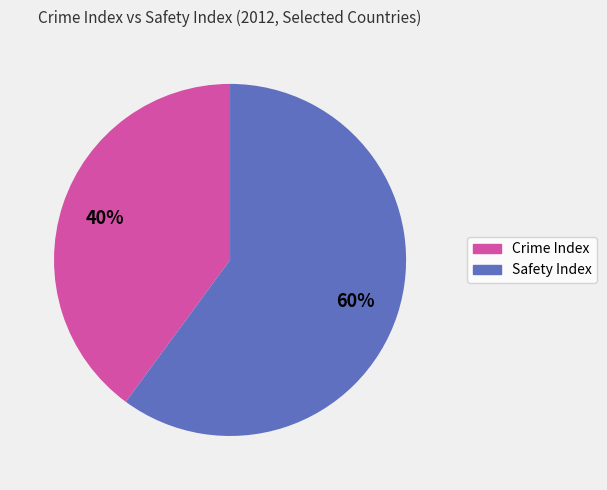

Does any single category account for the majority?

Yes